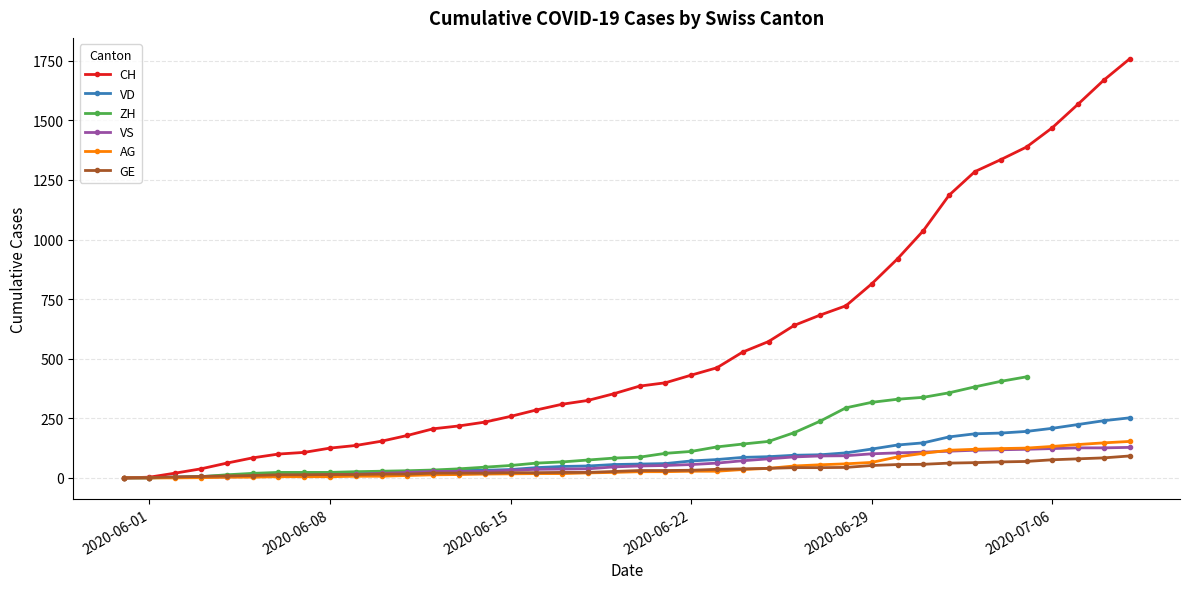

What is the highest value of the AG series?

153